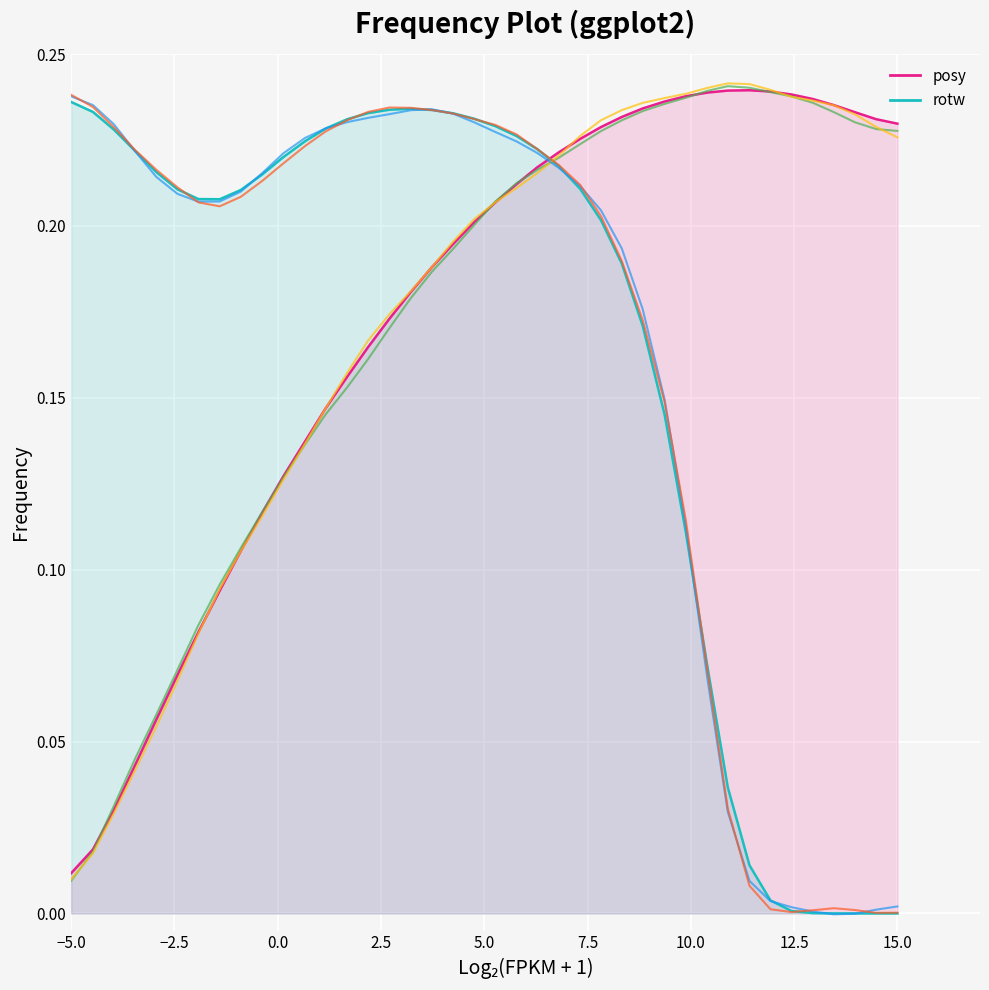

At how many categories does at least one series exceed 0?

40